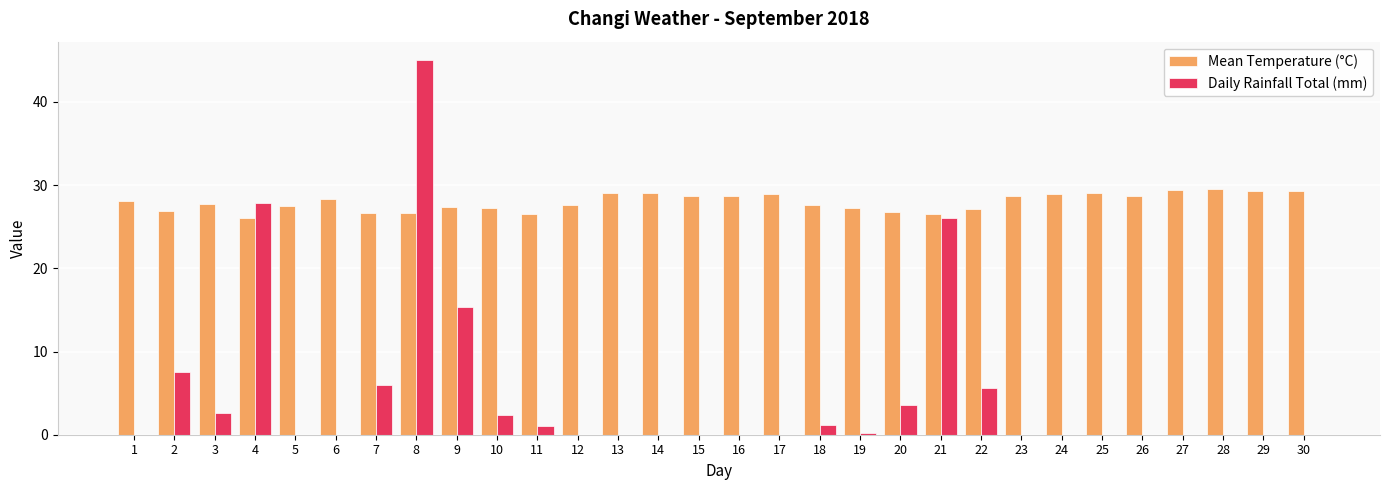

What is the total value across all series at 29?

29.3